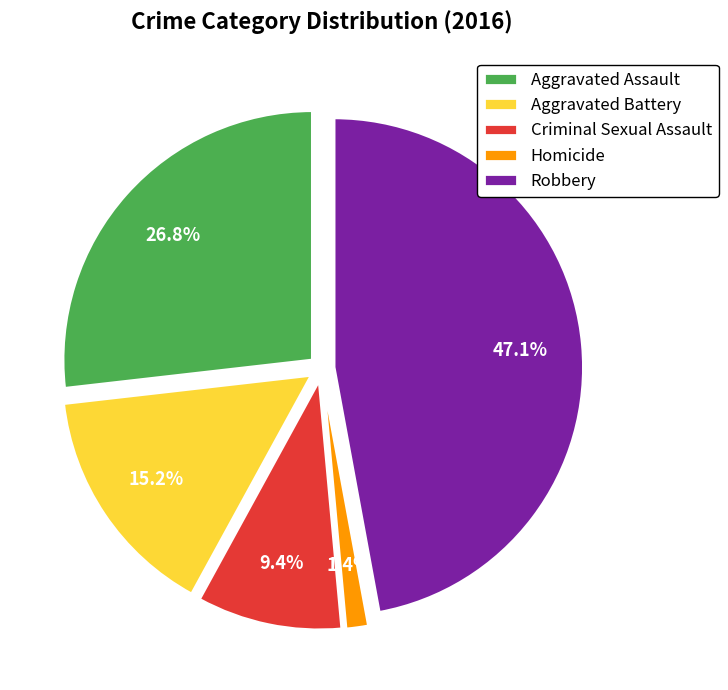

To the nearest percent, what portion does Aggravated Assault represent?

27%